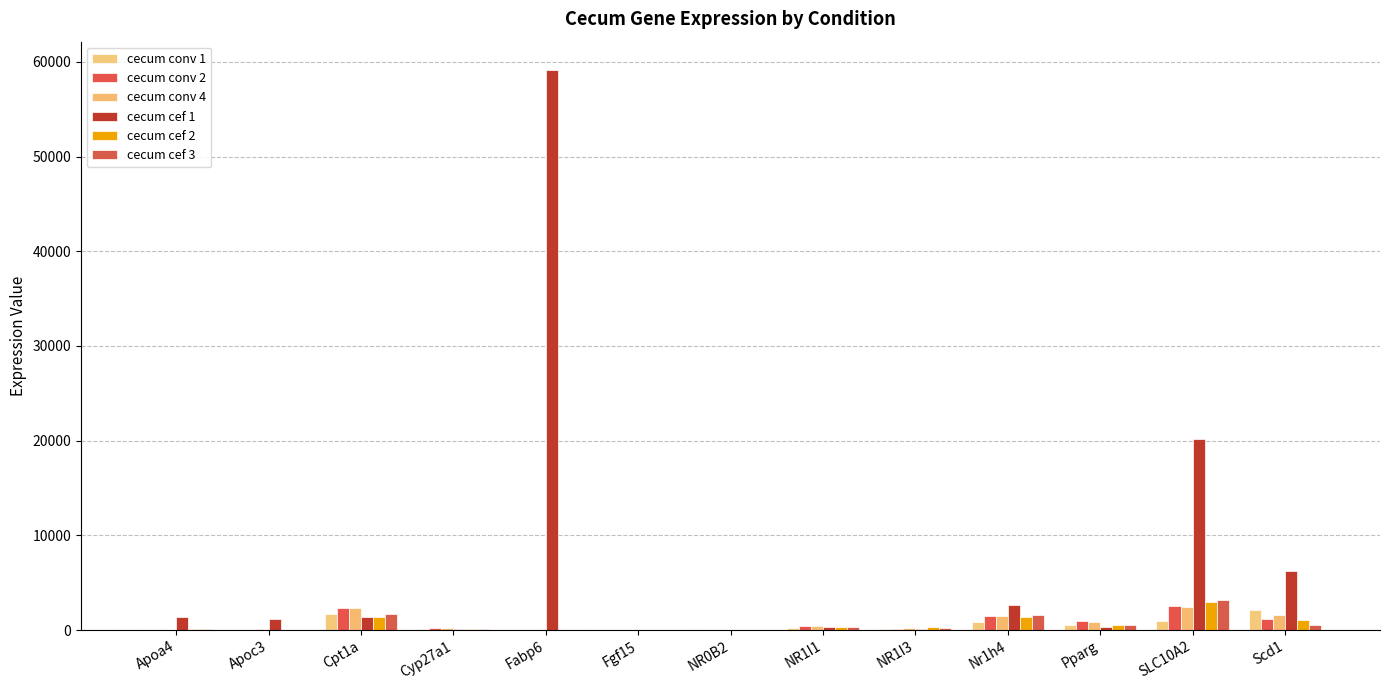

What is the total value across all series at Pparg?

3775.6